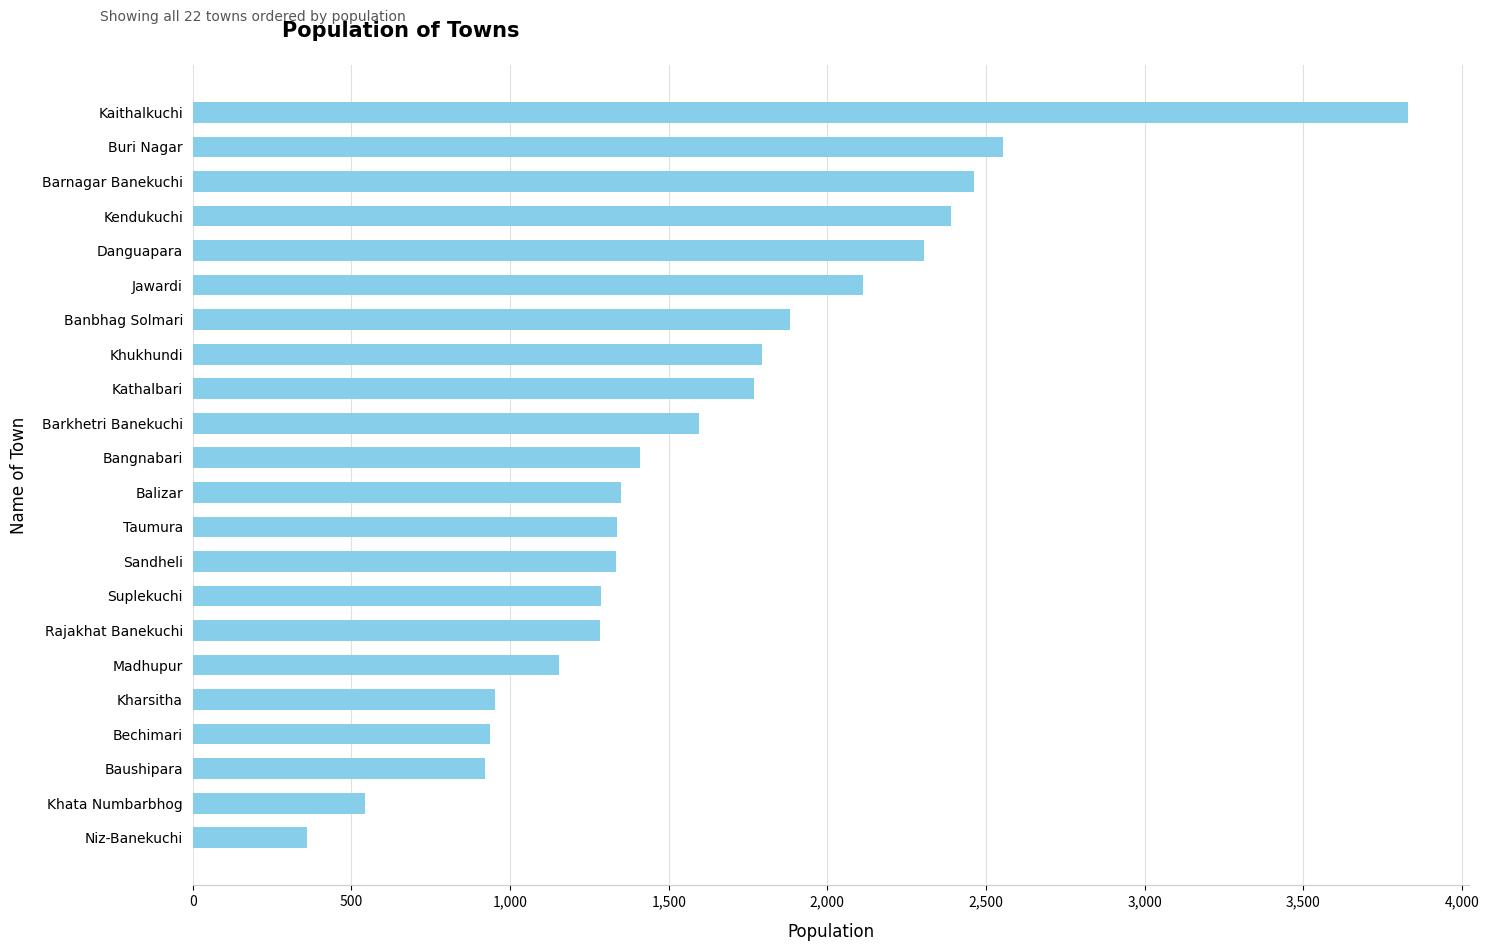

What is the sum of all values?

35563